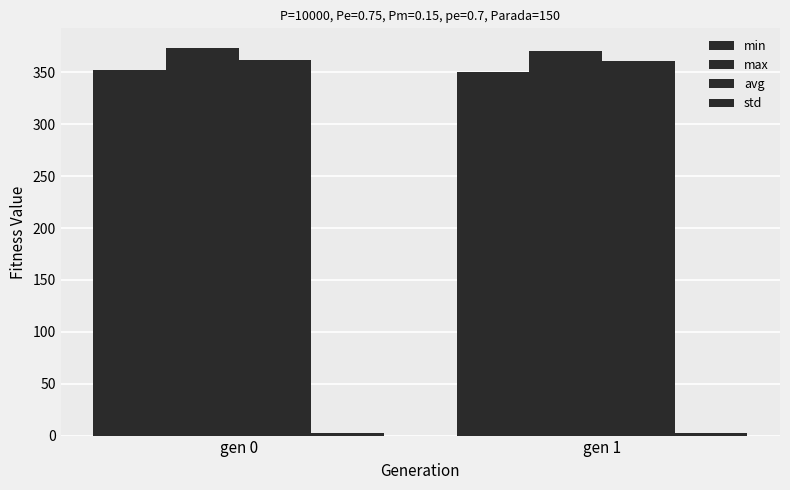

How many distinct data groups are displayed?

4